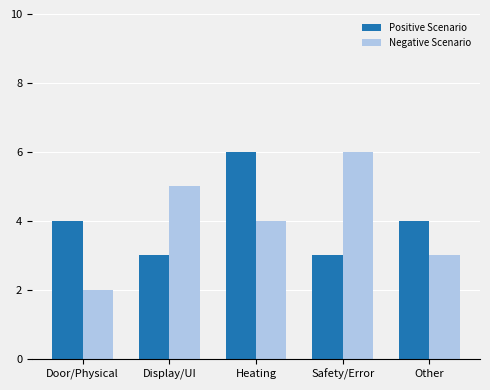

What is the label of the 5th bar from the left?

Other